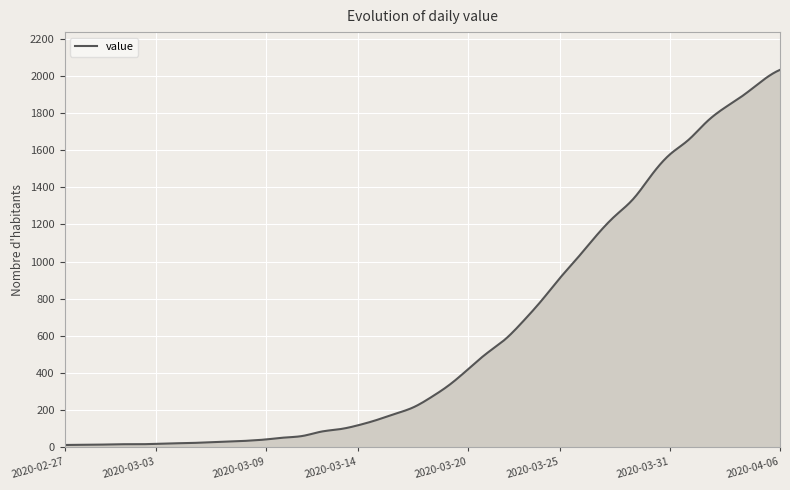

What is the maximum value shown in the chart?

2032.0